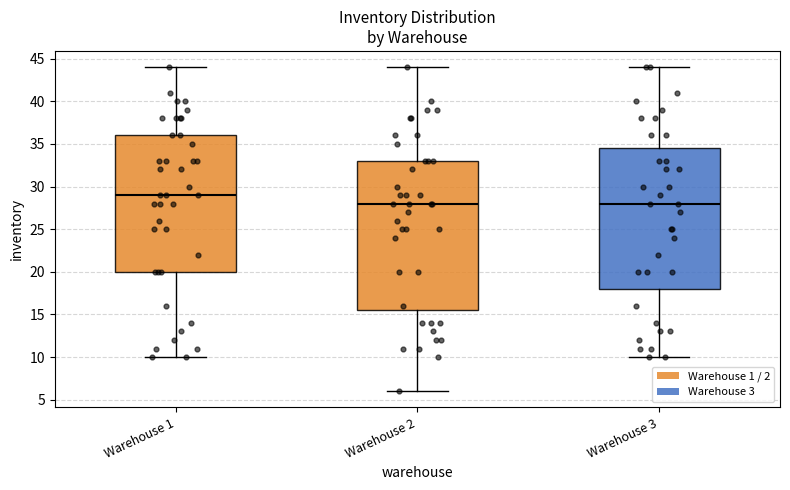

Reading left to right, read every box against the y-axis: the position of its median line, the range the box covers, and the ends of its whiskers. The values are not printed on the chart, so give them approximately, as read against the axis.

Warehouse 1: median 29.0, box 20.0 to 36.0, whiskers 10.0 to 44.0
Warehouse 2: median 28.0, box 15.5 to 33.0, whiskers 6.0 to 44.0
Warehouse 3: median 28.0, box 18.0 to 34.5, whiskers 10.0 to 44.0